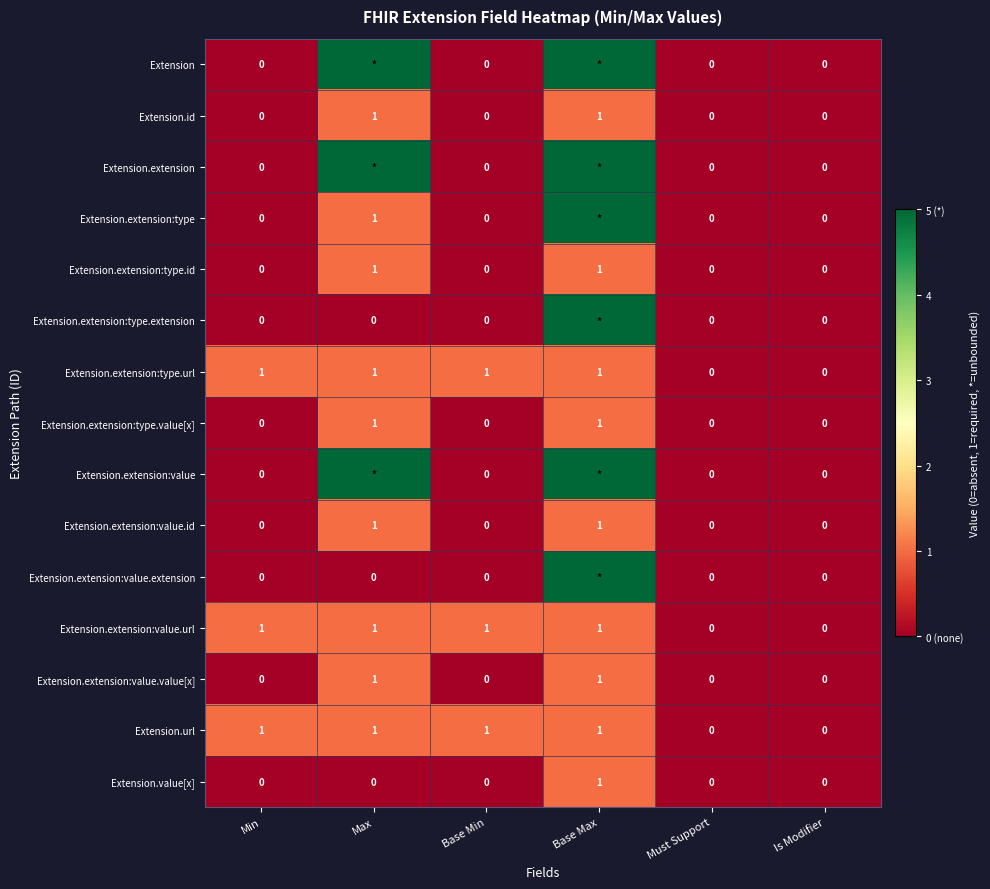

The Extension.extension:type.id series shows 2 at Base Max. True or false?

False